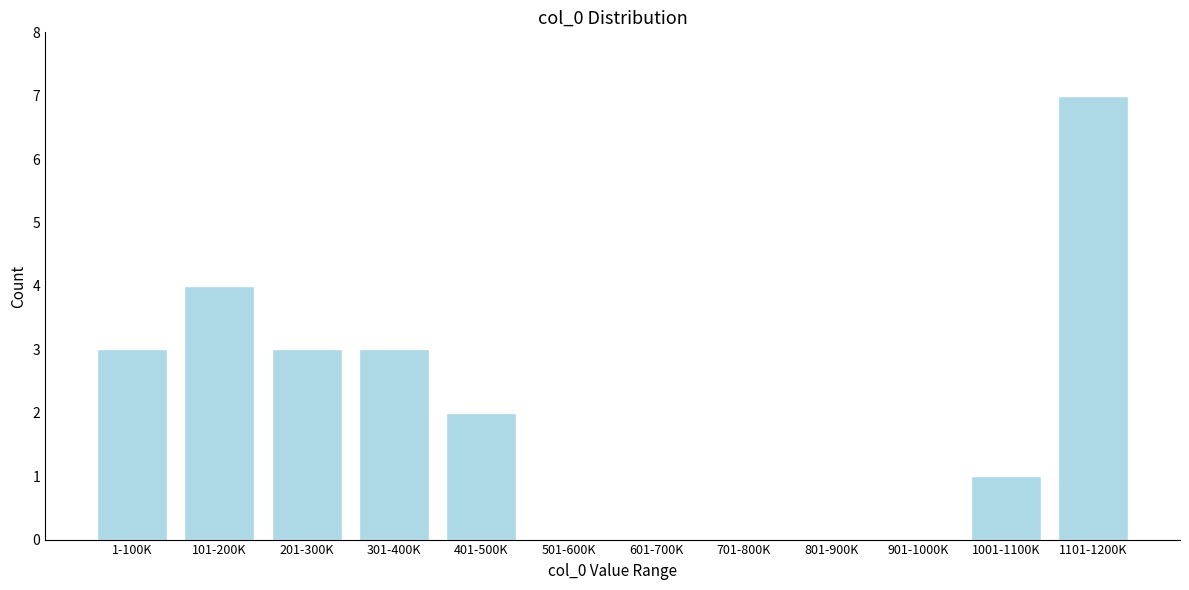

Reading left to right, transcribe all the data shown in this chart.

1-100K=3	101-200K=4	201-300K=3	301-400K=3	401-500K=2	501-600K=0	601-700K=0	701-800K=0	801-900K=0	901-1000K=0	1001-1100K=1	1101-1200K=7